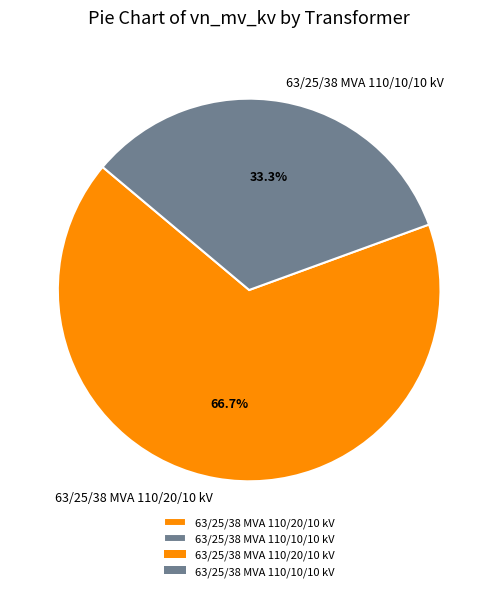

What percentage is the 63/25/38 MVA 110/20/10 kV slice, to the nearest percent?

67%